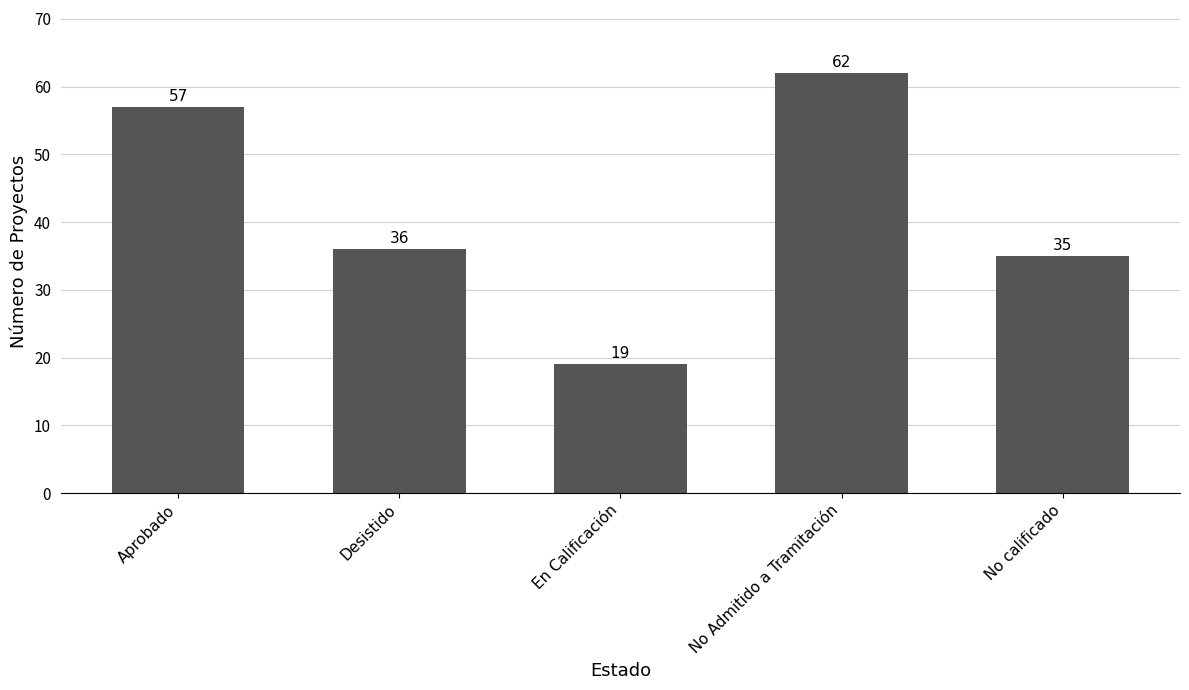

The value at No calificado is 35. True or false?

True